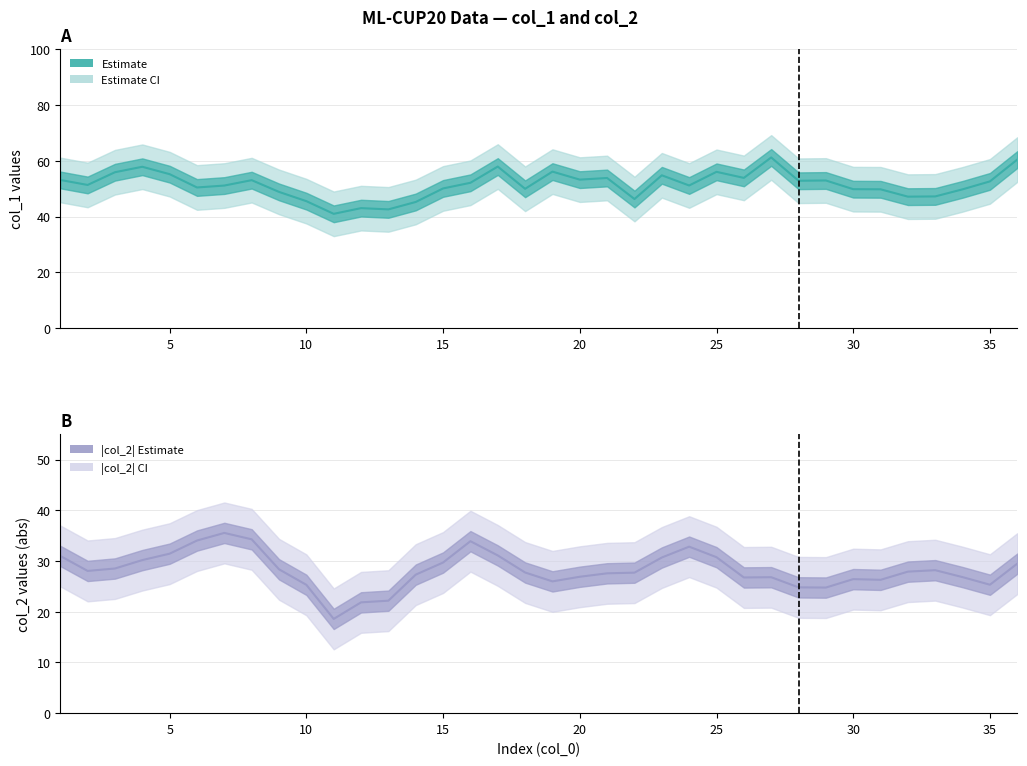

True or false: col_1 center and col_2 center cross at least once.

False